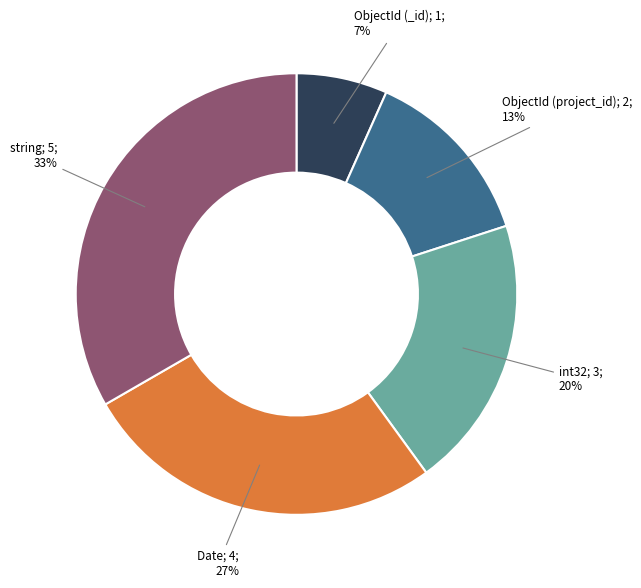

To the nearest percent, what is the average slice percentage?

20%